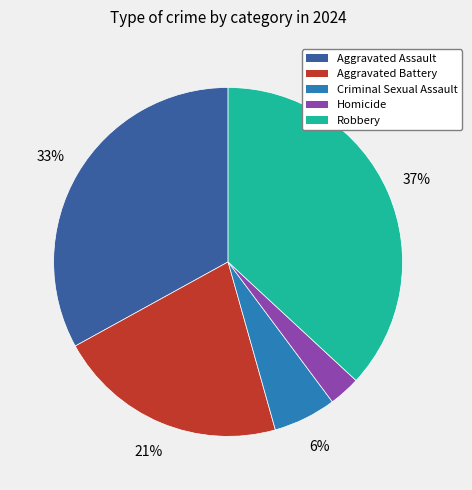

True or false: Aggravated Assault accounts for 33% of the total.

True